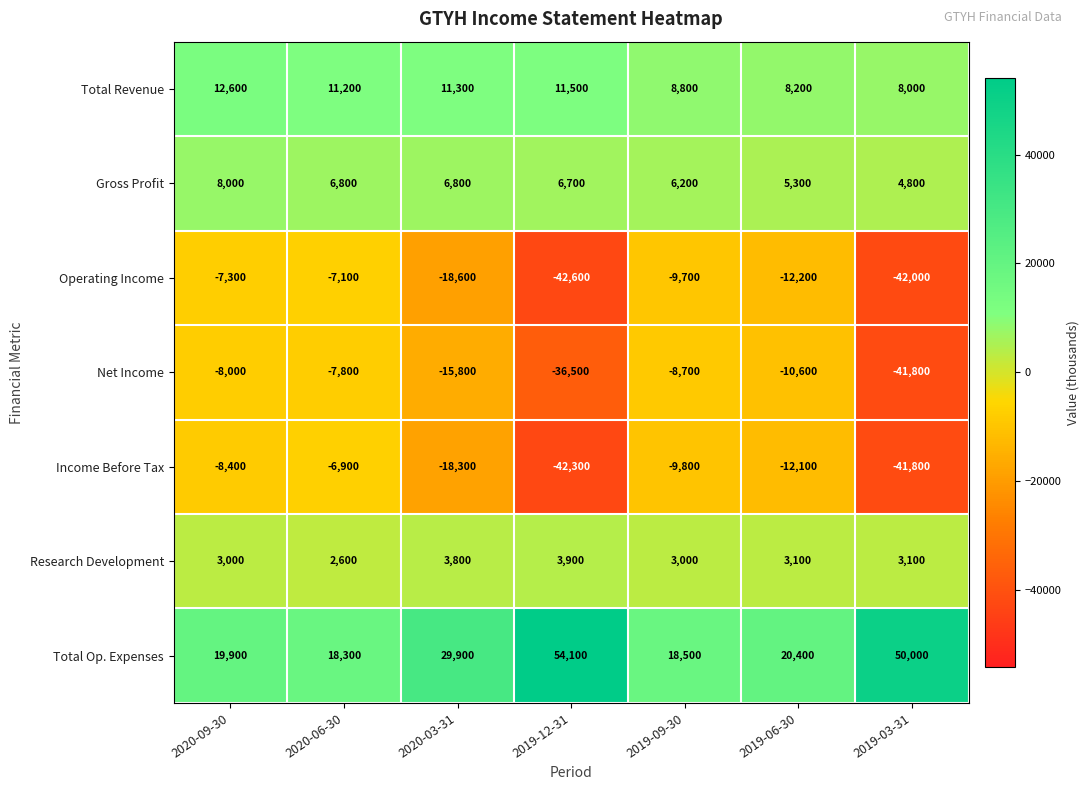

Which series has the largest total across all categories?

Total Op. Expenses